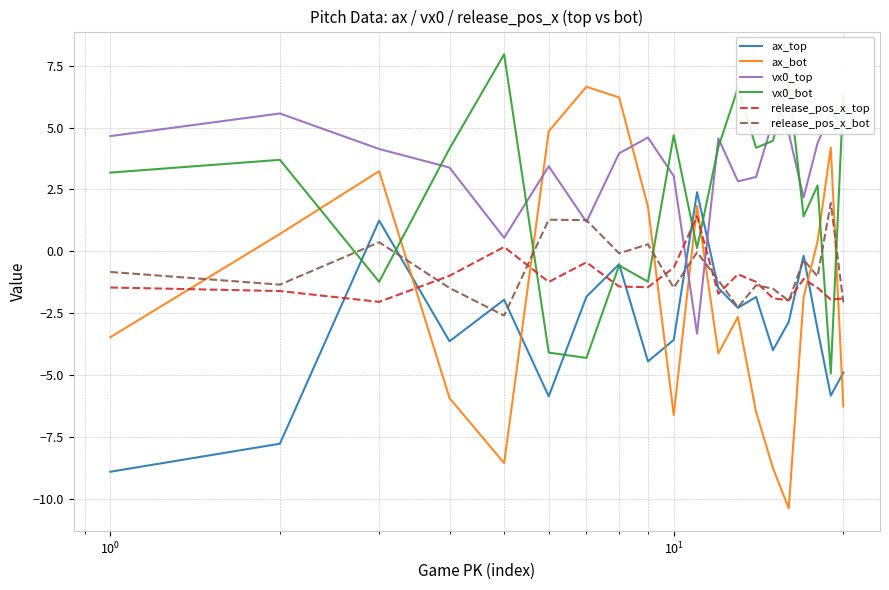

How many times do ax_bot and release_pos_x_top cross each other?

8